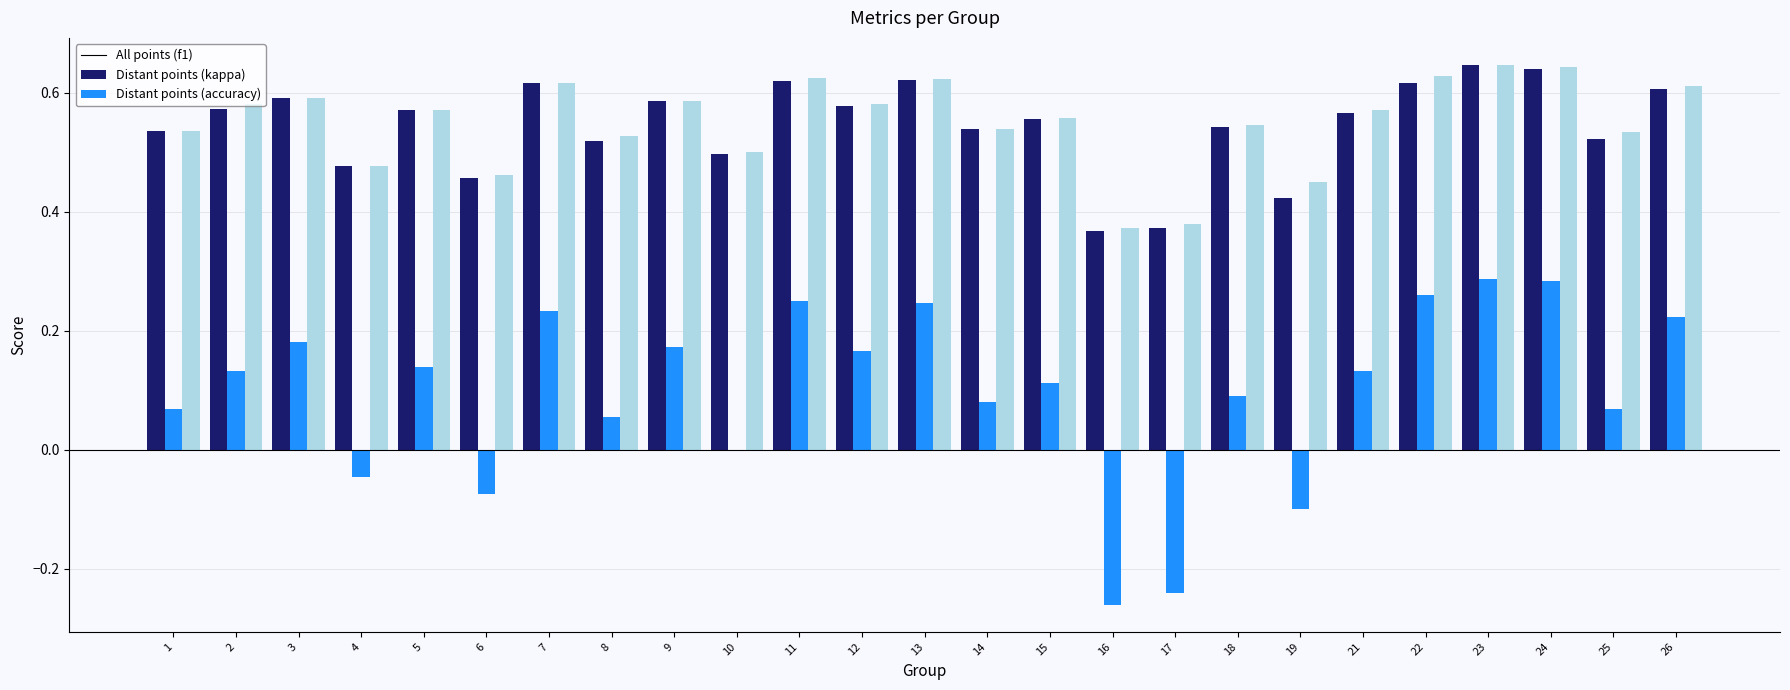

What is the total value across all series at 11?

1.5